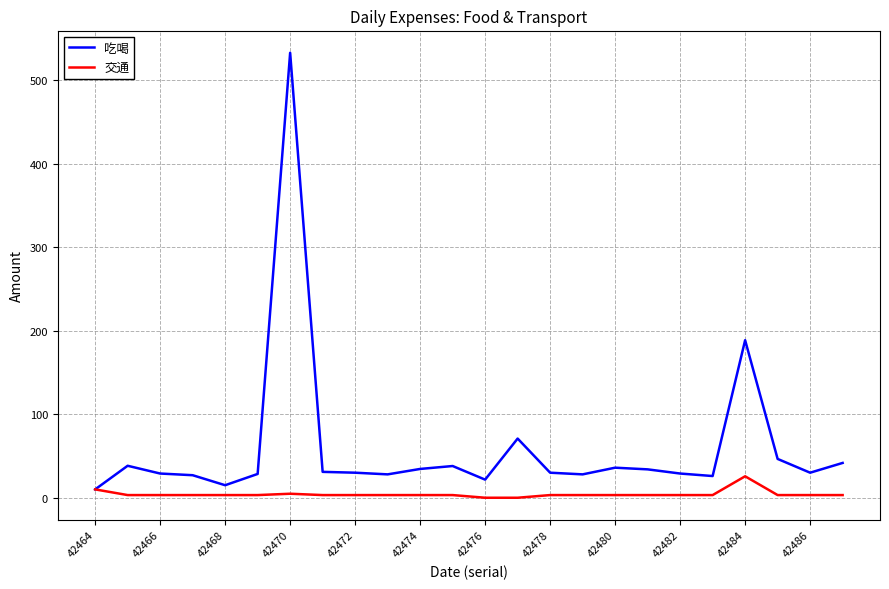

Count the number of categories in the chart.

24